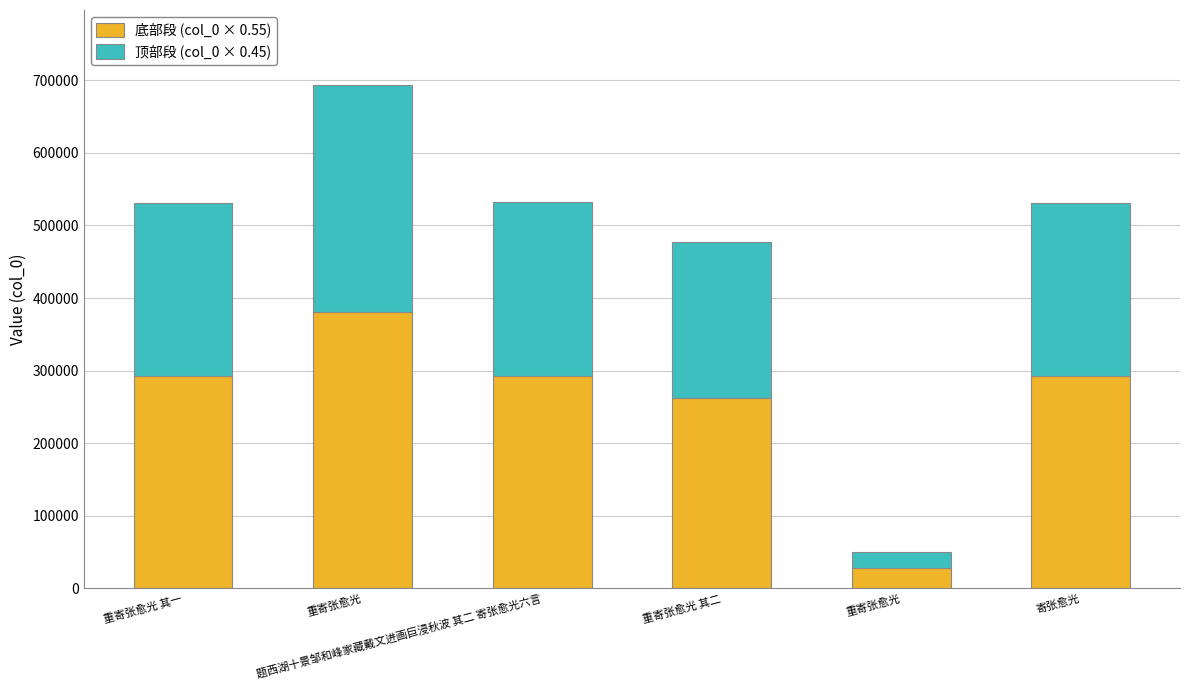

At how many categories does at least one series exceed 341337?

1